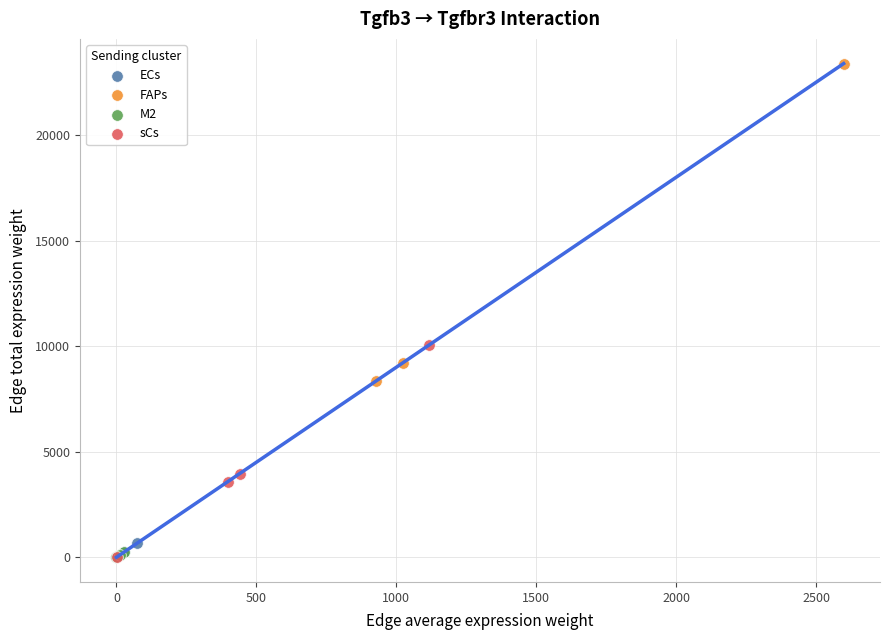

Which series has the widest spread of Y values?

FAPs